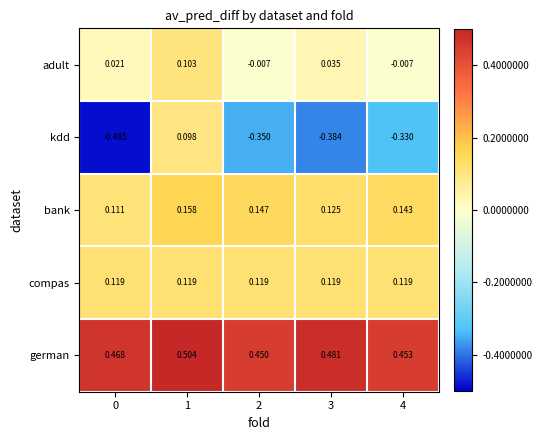

Which series has the widest spread of values?

kdd